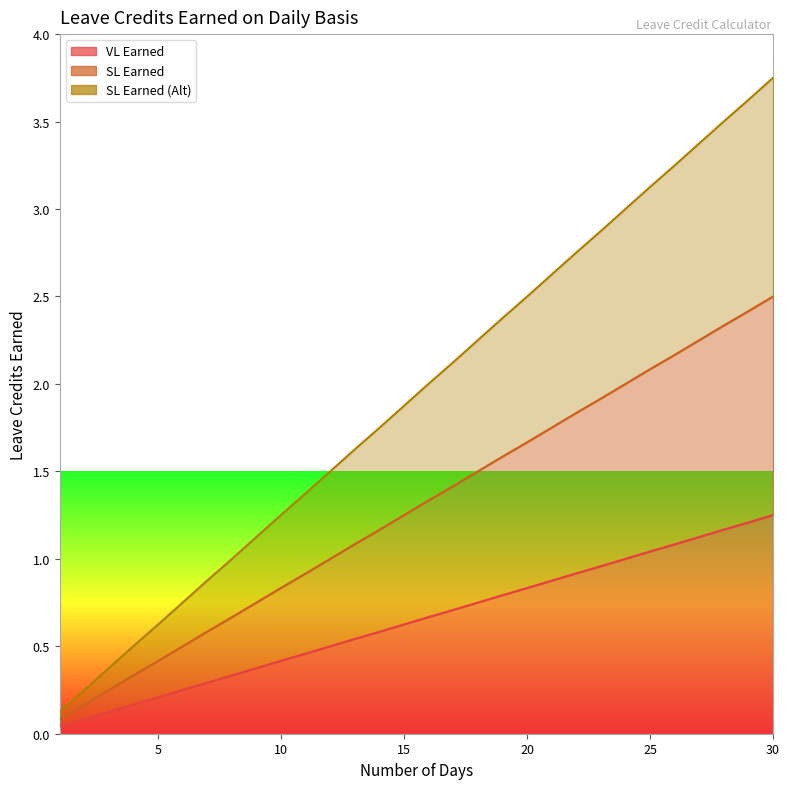

What is the difference between the maximum and second lowest values in the SL Earned series?

2.3